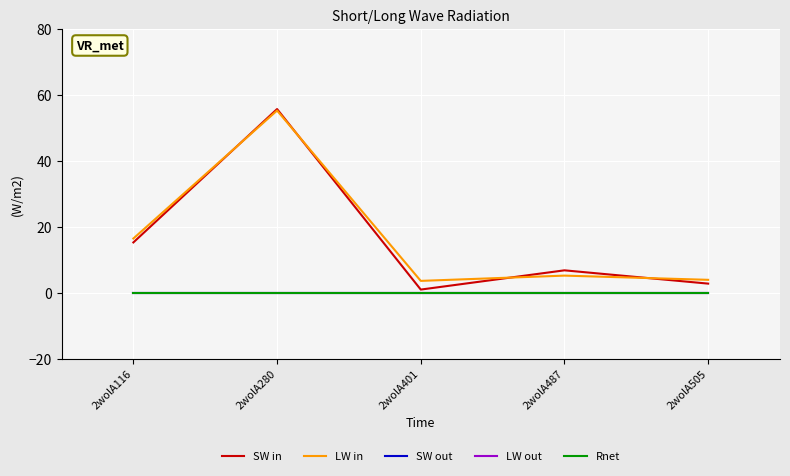

Is this an area chart (filled region under the line)?

No